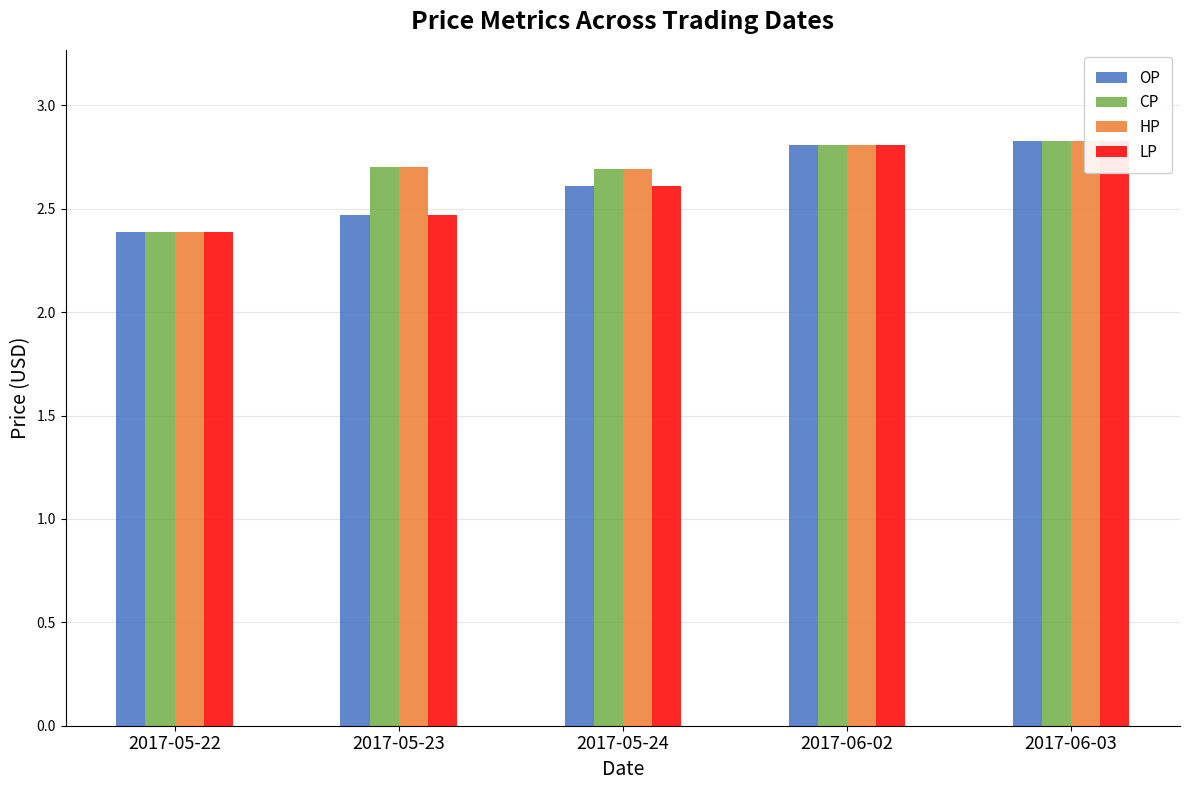

Which category has the lowest value in the CP series?

2017-05-22